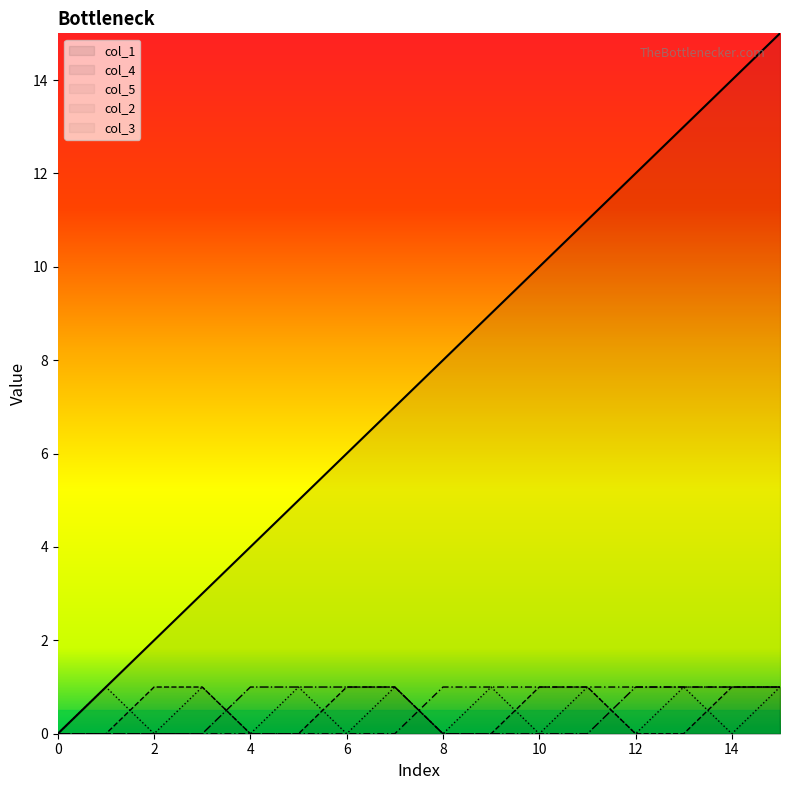

Reading left to right, list all the values displayed in this chart.

col_1: 0	1	2	3	4	5	6	7	8	9	10	11	12	13	14	15
col_2: 0	0	0	0	1	1	1	1	0	0	0	0	1	1	1	1
col_3: 0	0	0	0	0	0	0	0	1	1	1	1	1	1	1	1
col_4: 0	0	1	1	0	0	1	1	0	0	1	1	0	0	1	1
col_5: 0	1	0	1	0	1	0	1	0	1	0	1	0	1	0	1